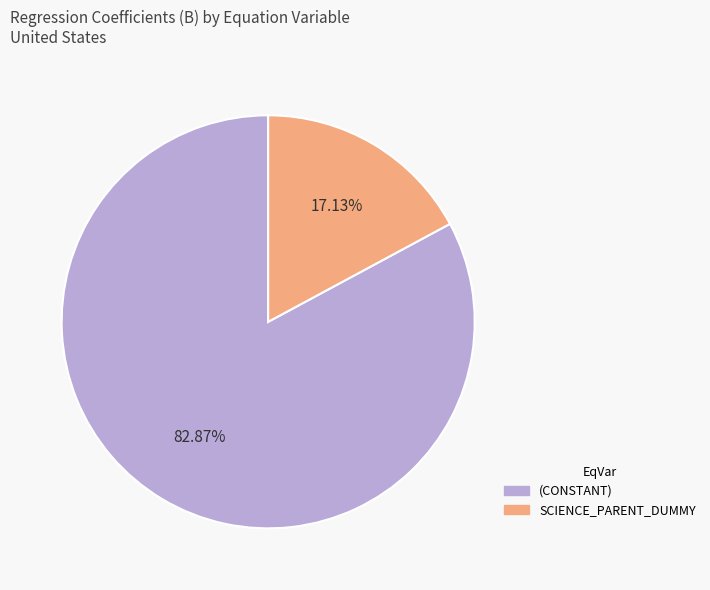

Is (CONSTANT) the majority of the pie?

Yes